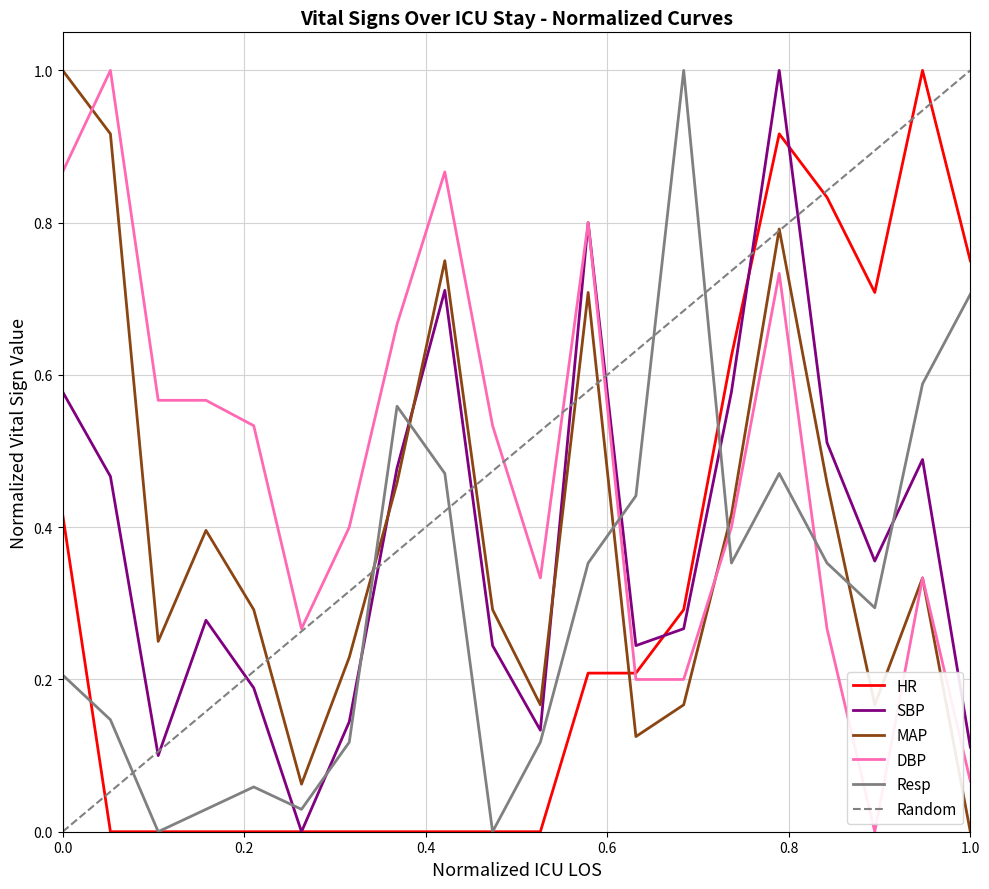

True or false: SBP has more than 2 points higher than both neighbors.

True